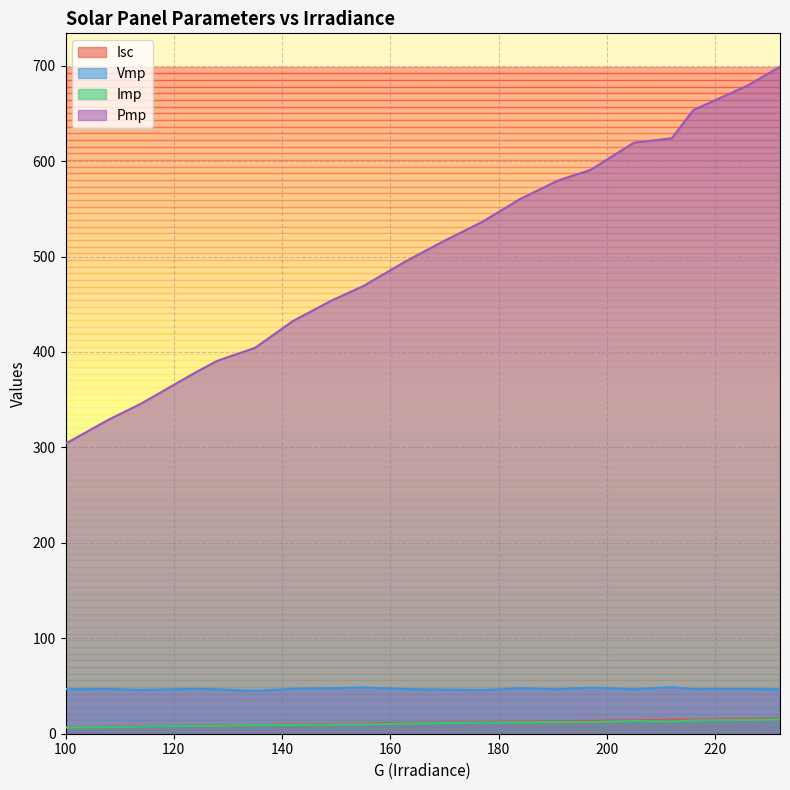

True or false: Isc has more than 0 interior local peaks.

False